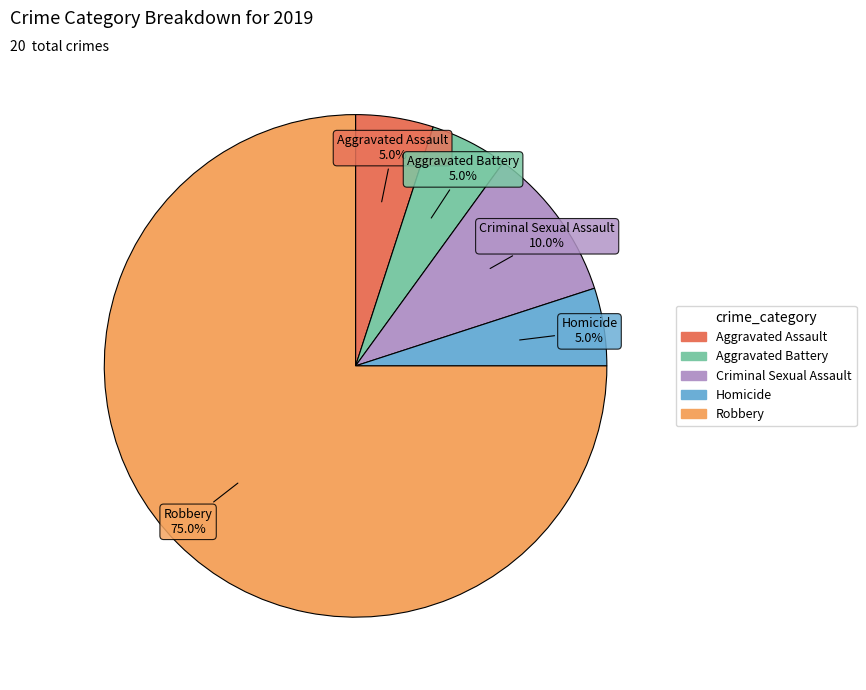

How many slices are in this pie chart?

5